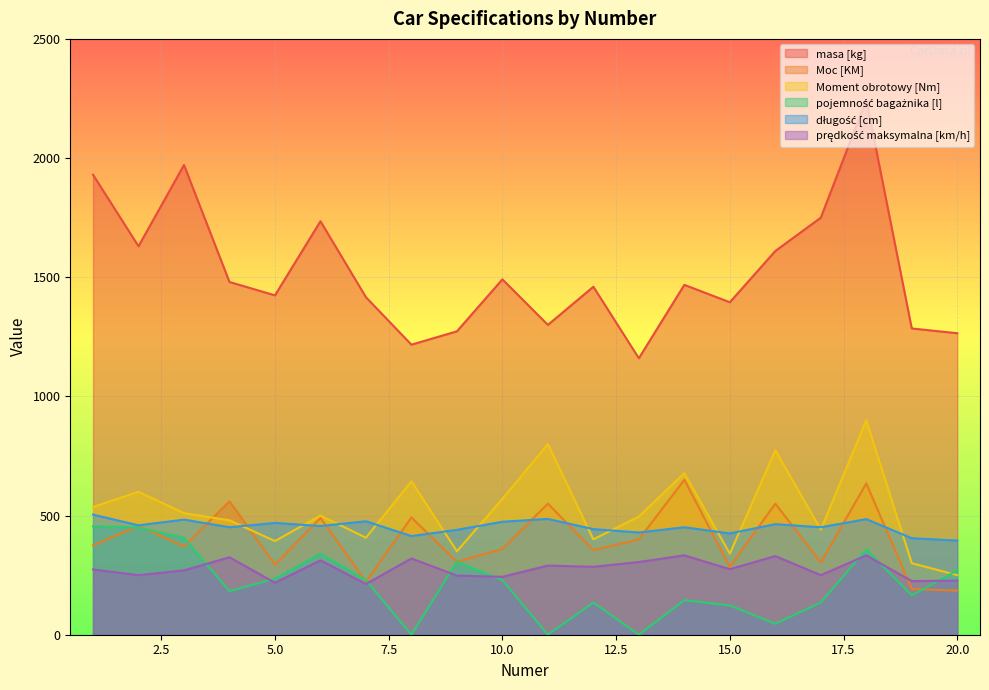

At which category is the sum across all series the highest?

18